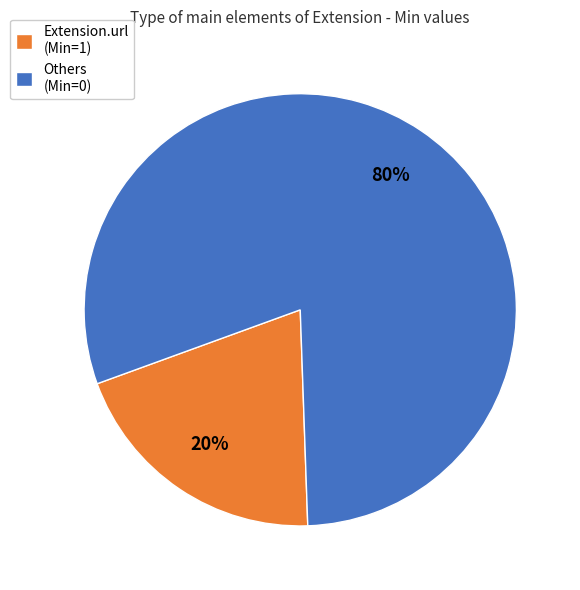

True or false: Others (Min=0) accounts for 80% of the total.

True